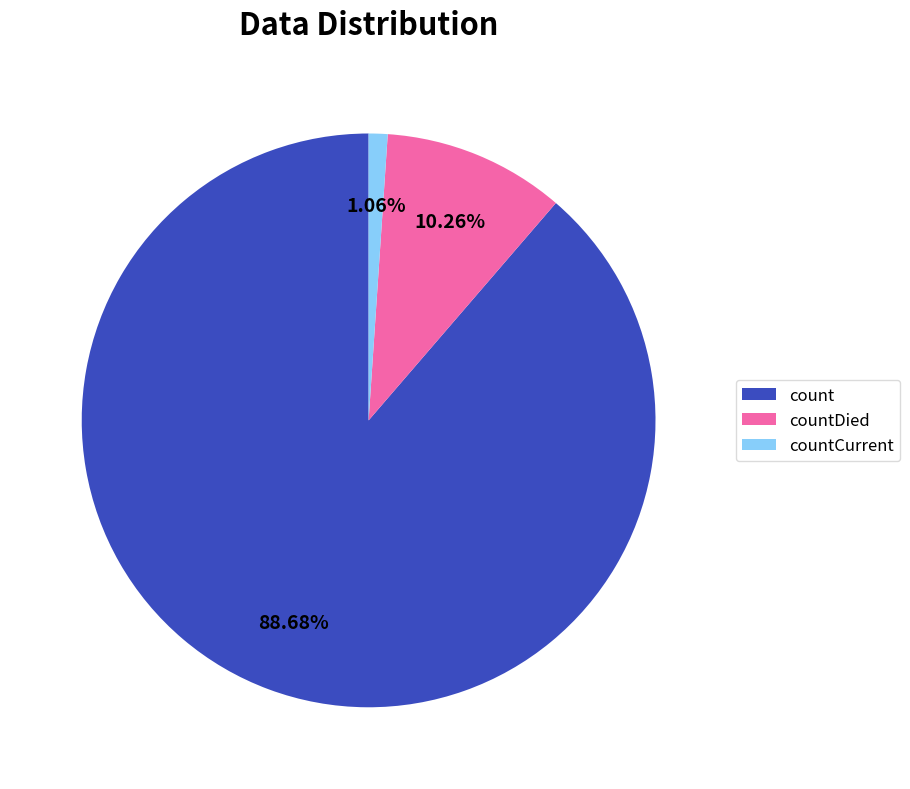

True or false: countCurrent accounts for 1% of the total.

True